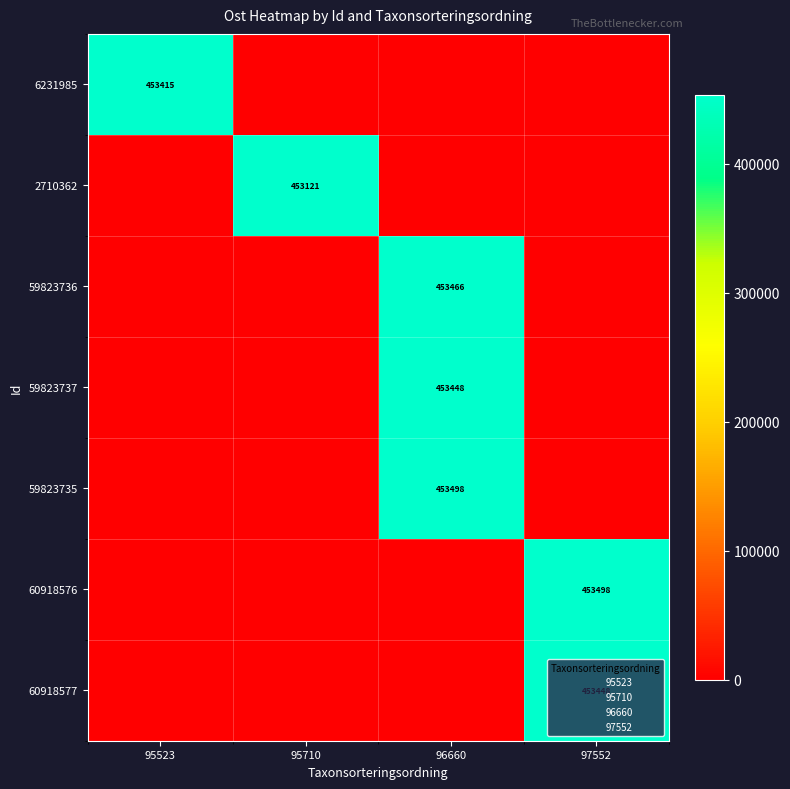

Which has a higher value, 96660 or 95523?

95523